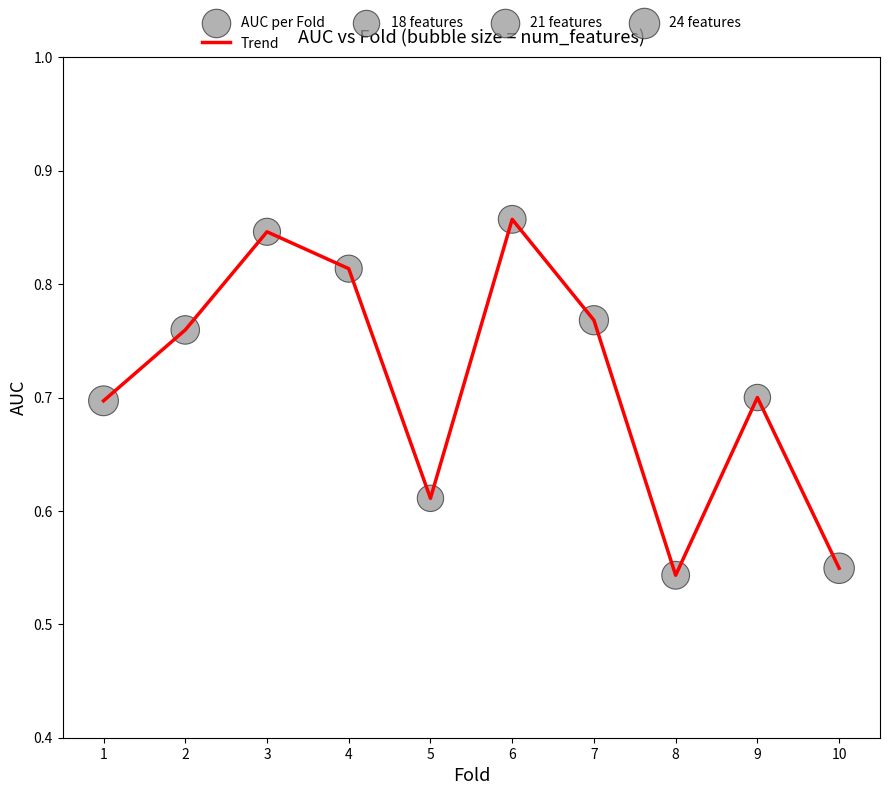

Between 9 and 6, which is larger?

6